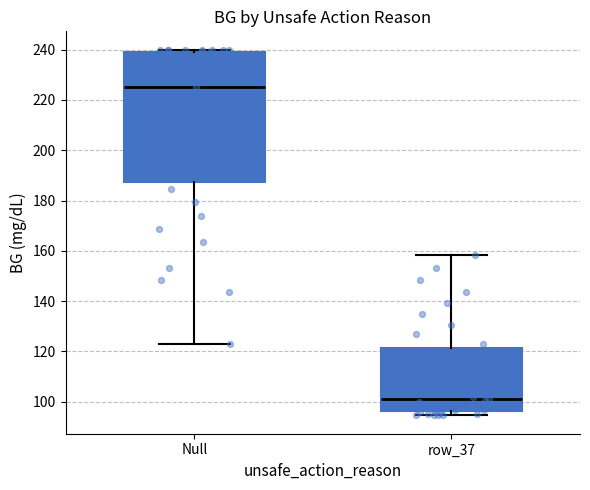

Reading left to right, transcribe this box plot: for each box, give where its median line is, the range the box spans, and where its two whiskers end, as read against the y-axis. The values are not printed on the chart, so give them approximately, as read against the axis.

Null: median 226, box 188 to 240, whiskers 124 to 240 (just above the box's upper edge)
row_37: median 102, box 96 to 122, whiskers 94 to 158